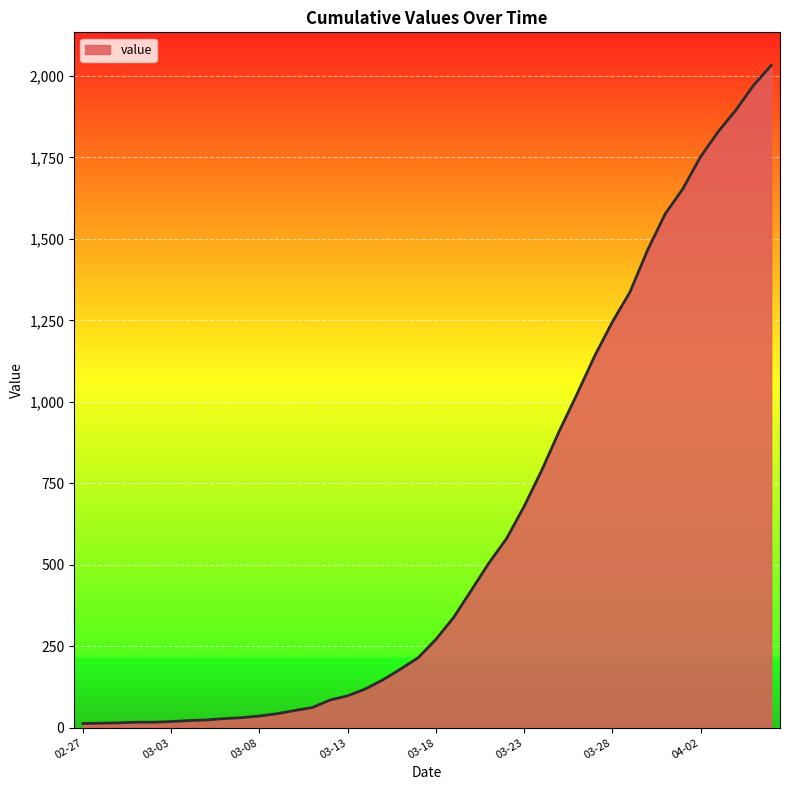

What is the maximum value shown in the chart?

2032